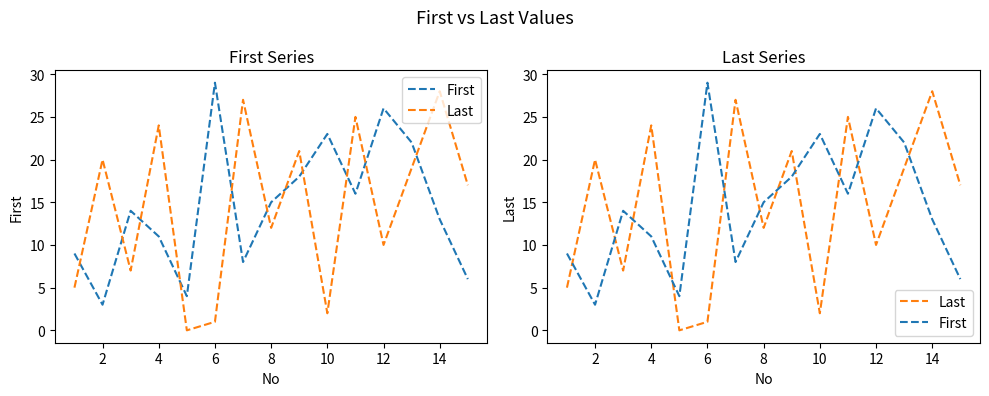

Between 6 and 16, which series saw the biggest shift?

First